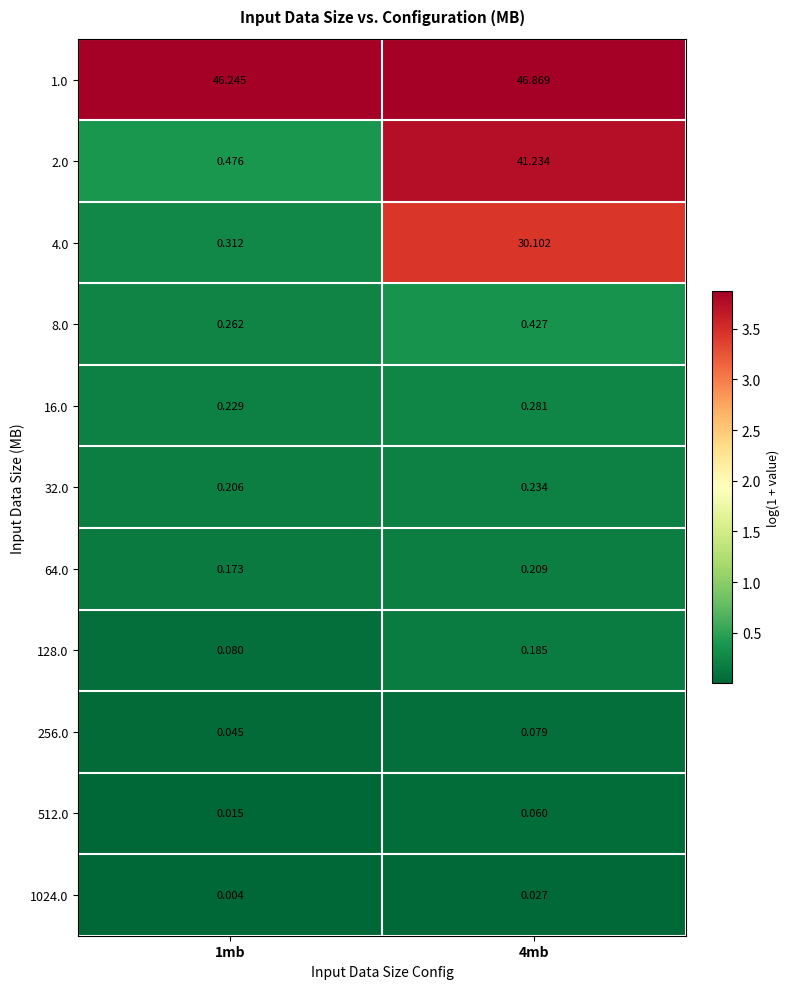

Is the value of 64.0 at 4mb greater than the value of 256.0 at 4mb?

Yes